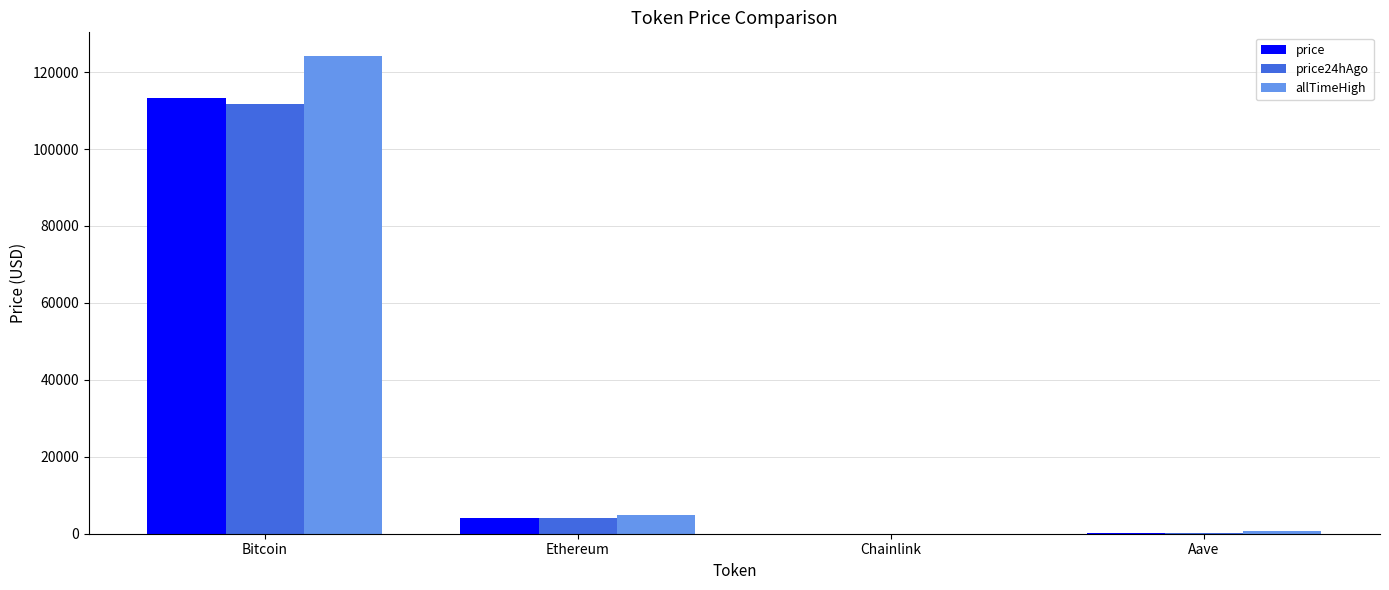

How many groups of bars are there?

4